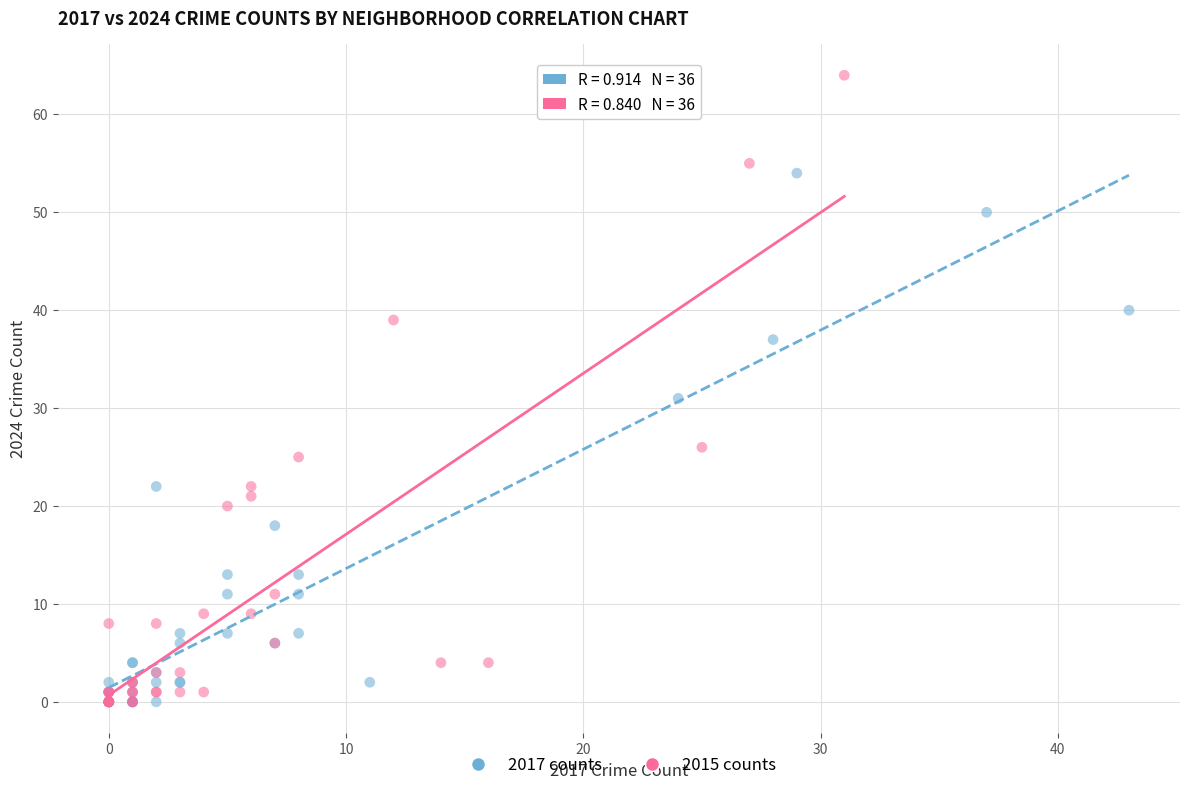

Which series reaches the maximum Y coordinate?

2015 counts